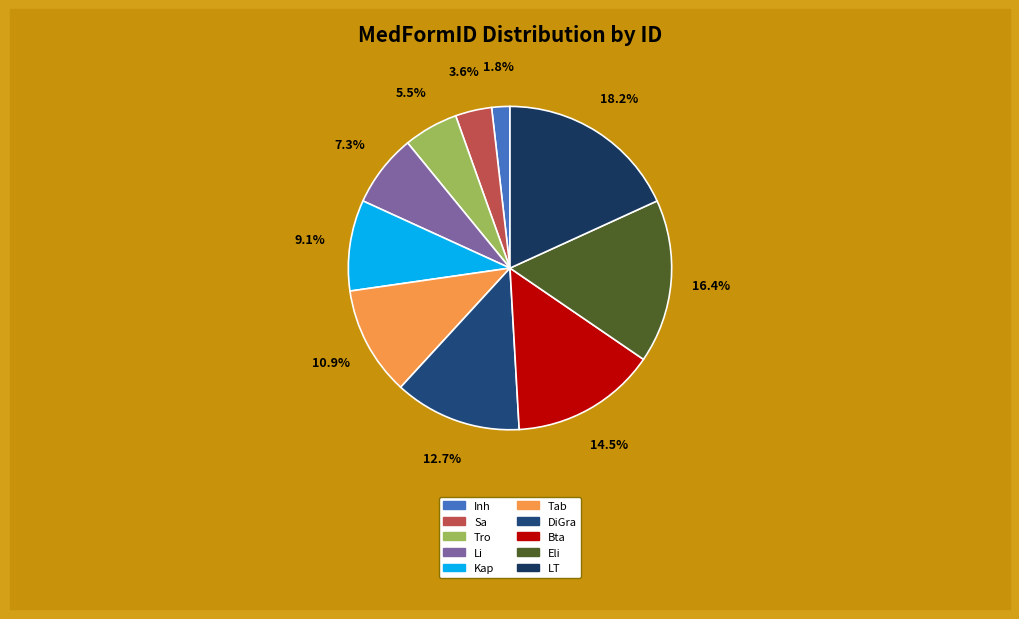

How many slices are in this pie chart?

10